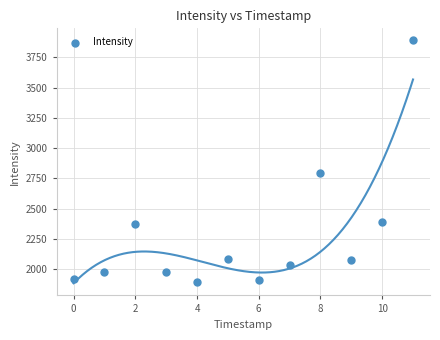

What Y value in the scatter plot is closest to 2892?

2792.8